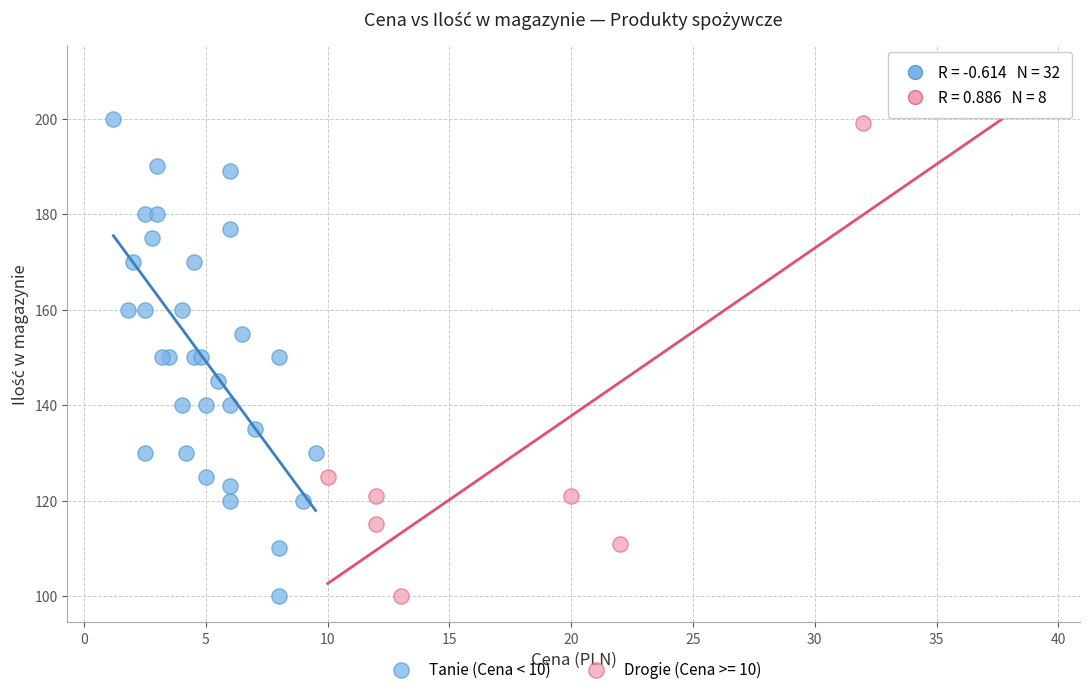

Which series has the largest Y range (max minus min)?

Drogie (Cena >= 10)